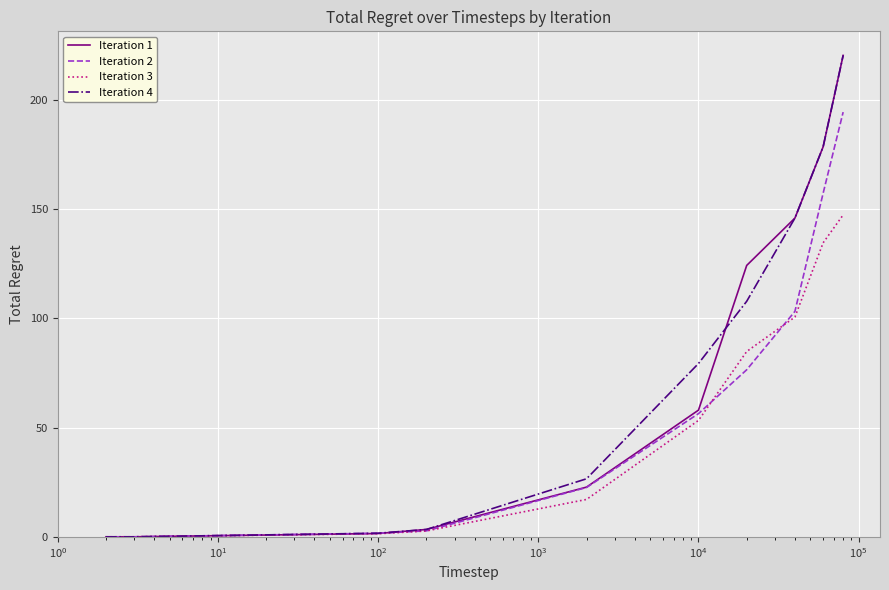

What is the maximum value for Iteration 4?

220.2